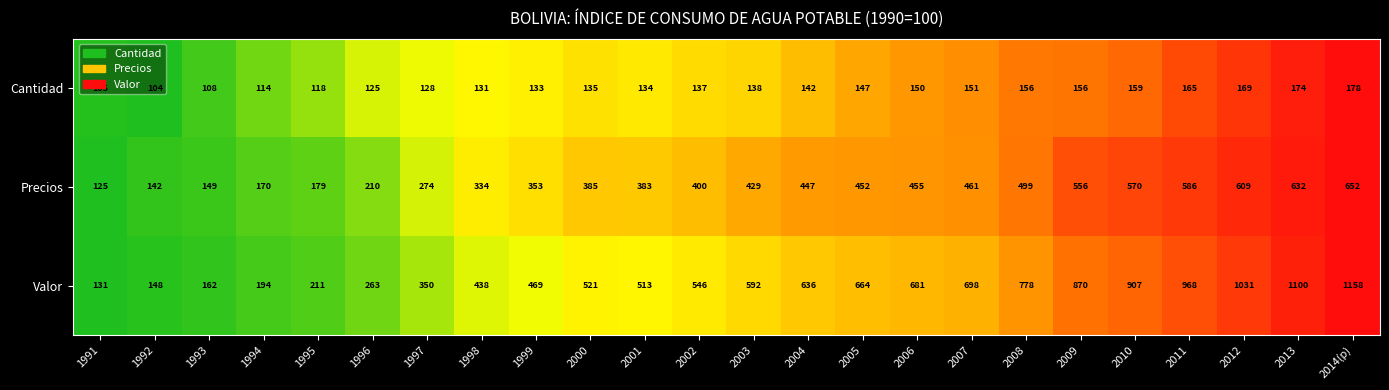

What is the sum of the Valor values at 2010 and 2004?

1543